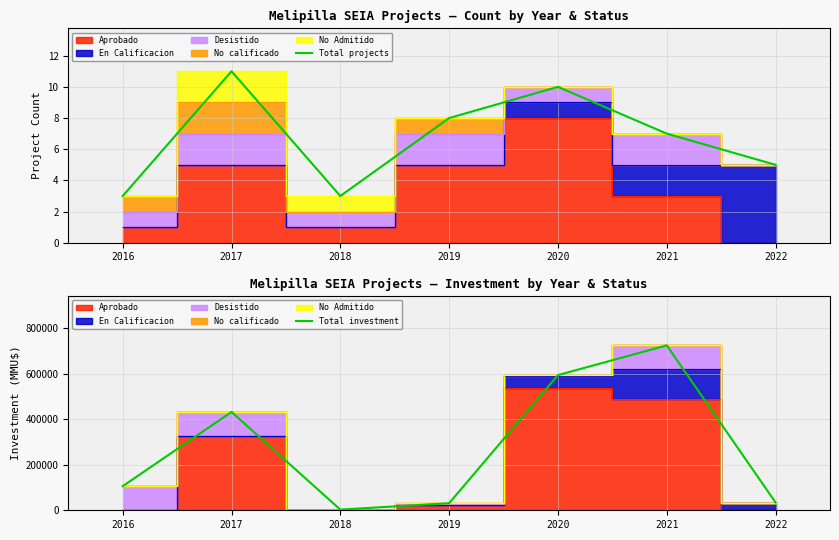

What is the average value of the Total projects series?

7